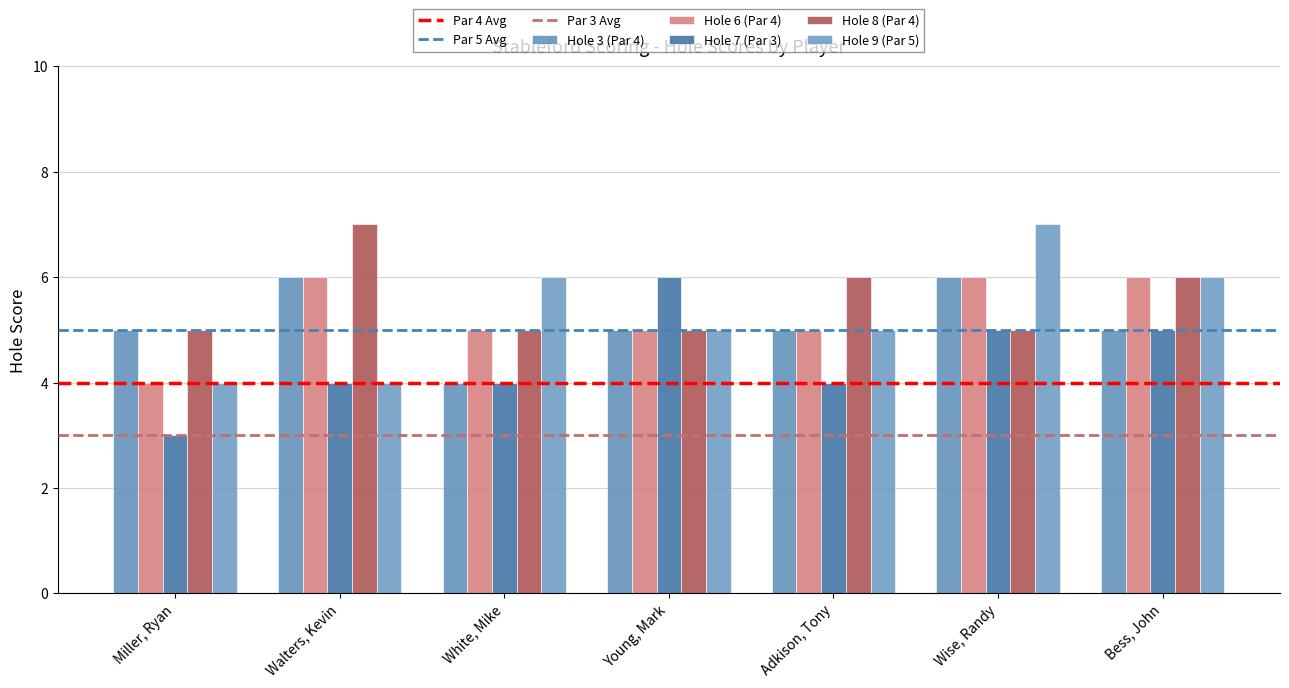

Reading left to right, list all the values displayed in this chart.

Hole 3 (Par 4): 5	6	4	5	5	6	5
Hole 6 (Par 4): 4	6	5	5	5	6	6
Hole 7 (Par 3): 3	4	4	6	4	5	5
Hole 8 (Par 4): 5	7	5	5	6	5	6
Hole 9 (Par 5): 4	4	6	5	5	7	6